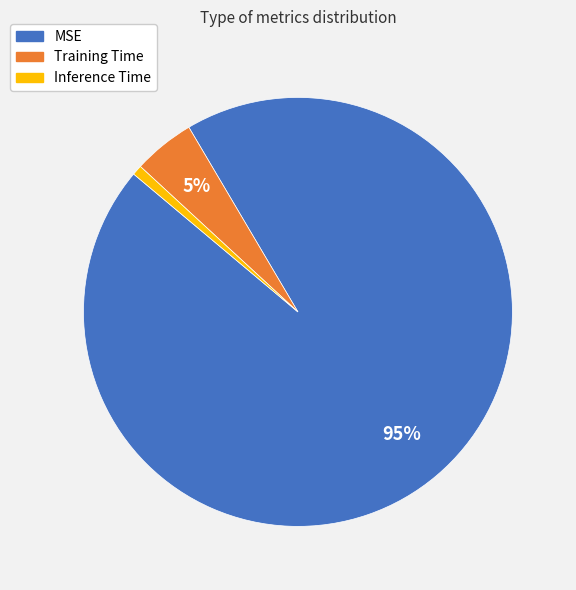

Which slice represents more than half of the pie?

MSE